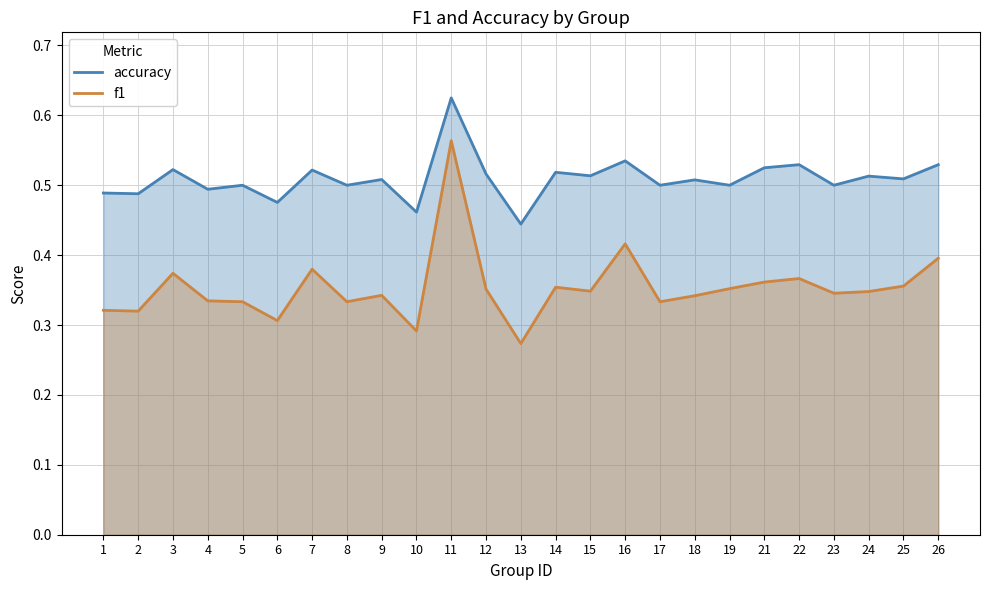

What is the difference between the accuracy values at 13 and 12?

0.1